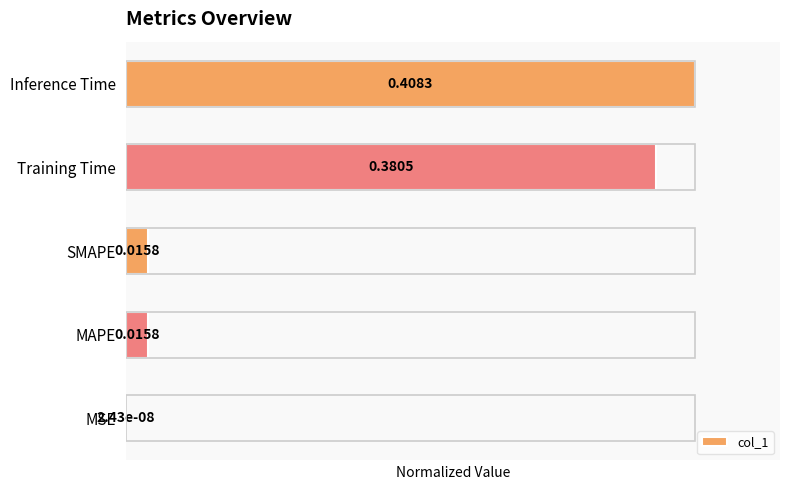

What is the sum of all values?

2.0